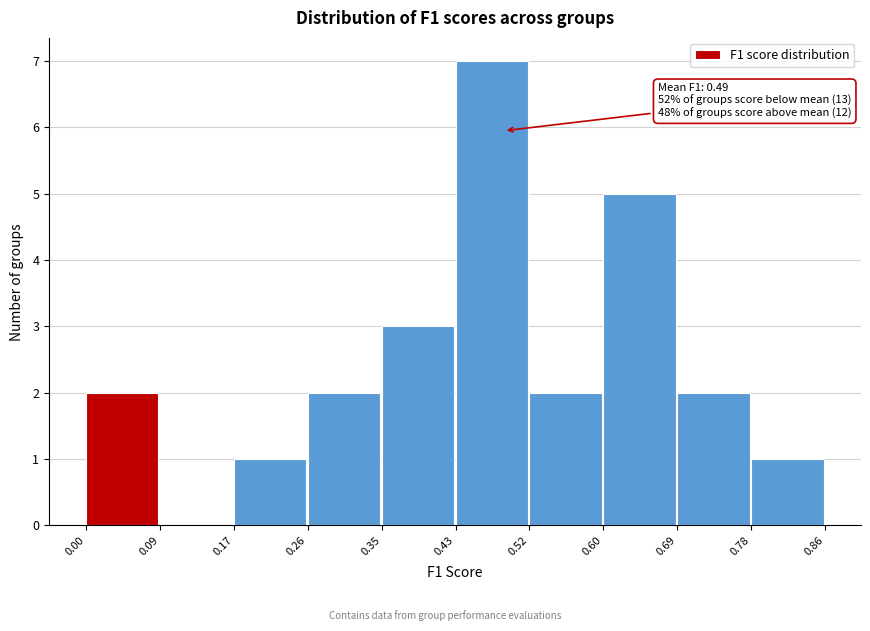

Over which range of the x-axis is the bar tallest?

0.43 to 0.52